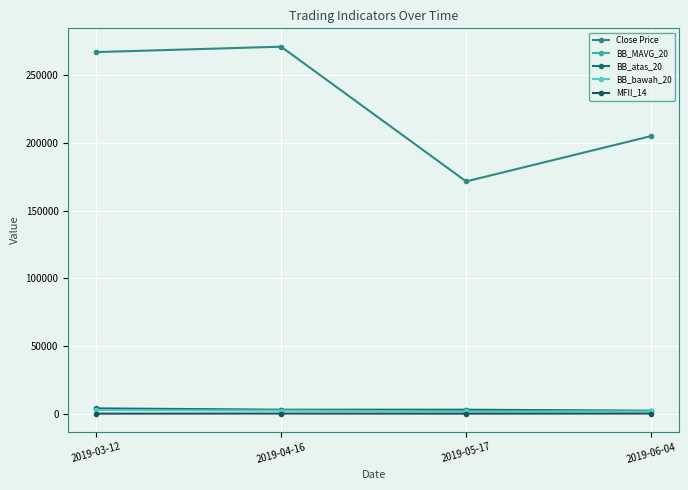

What is the highest value of the BB_MAVG_20 series?

3287.0